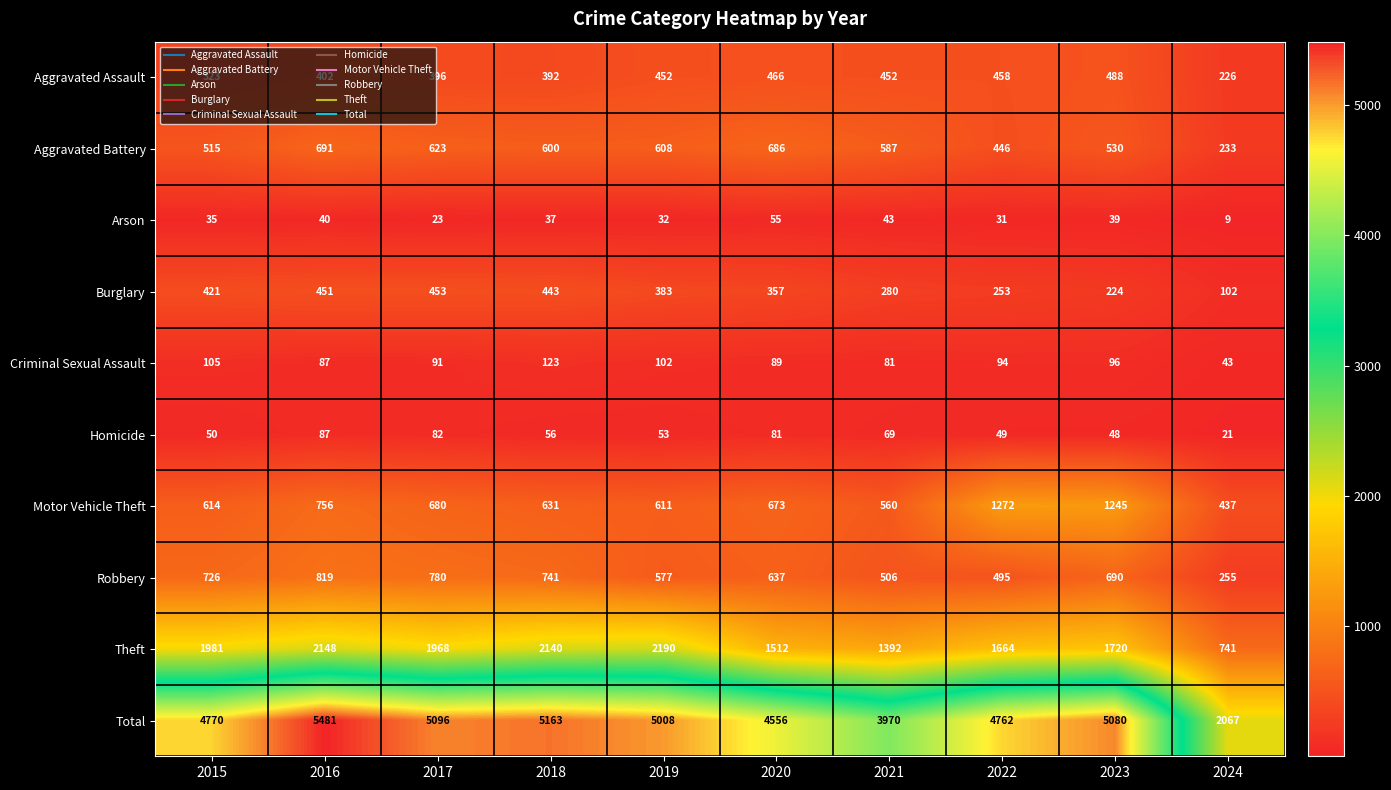

At which label is Criminal Sexual Assault closest to 83?

2021